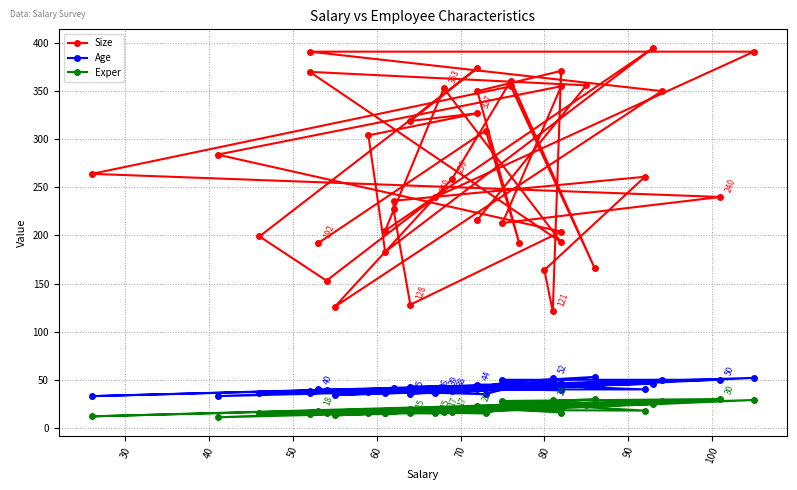

Where is the first local maximum for Exper?

40